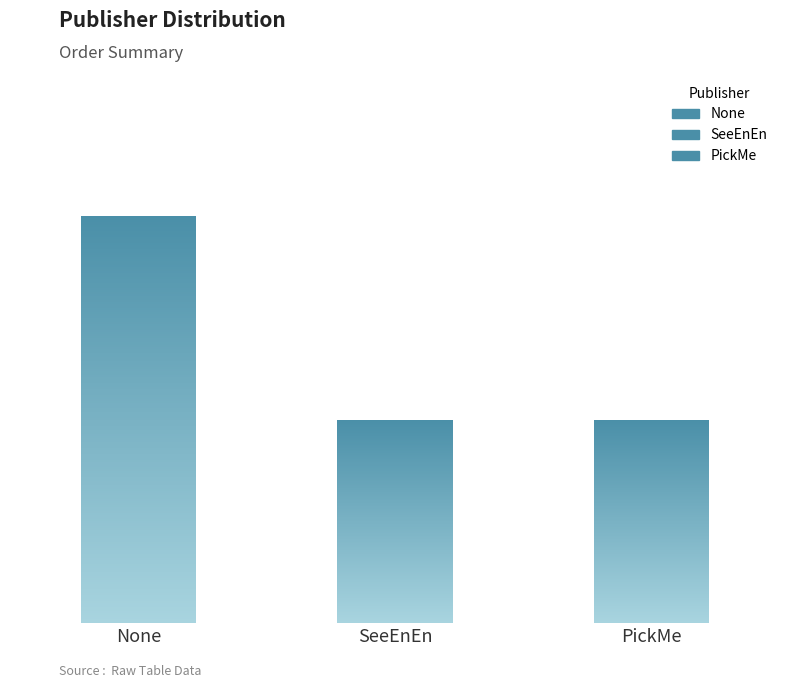

Between None and SeeEnEn, which is larger?

None